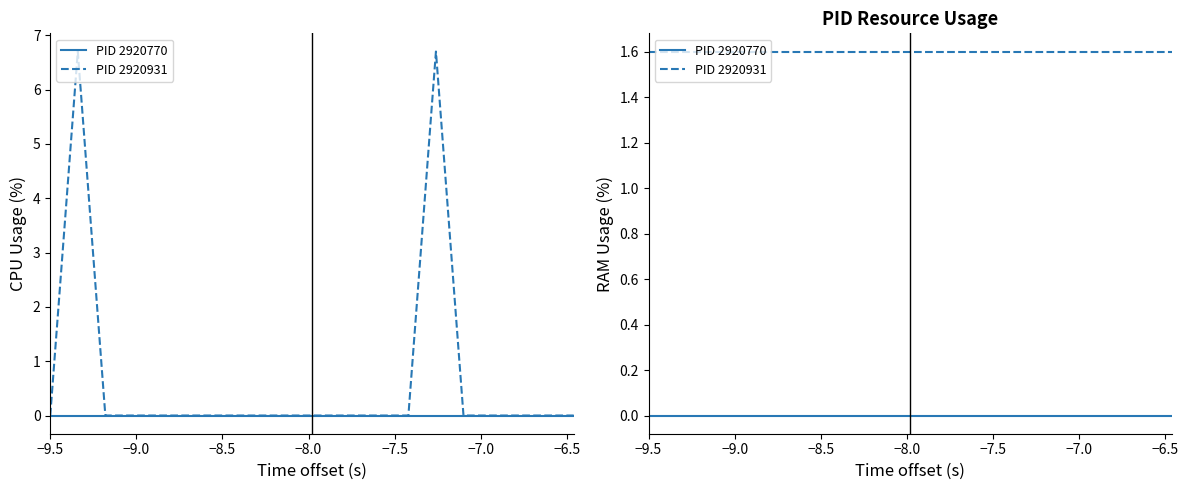

True or false: PID 2920770 has more than 0 points higher than both neighbors.

False